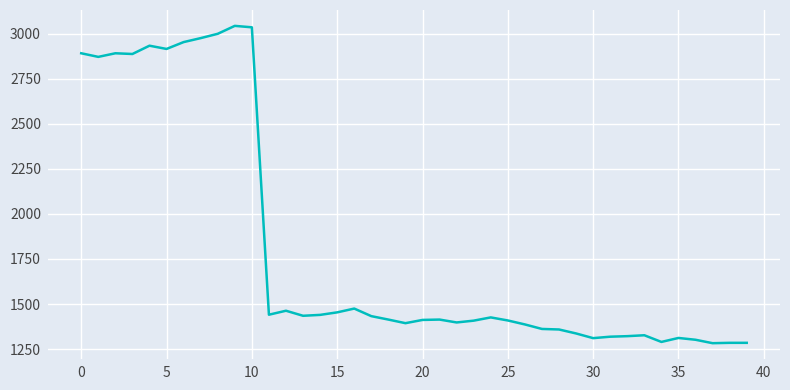

How many lines are shown in the chart?

1